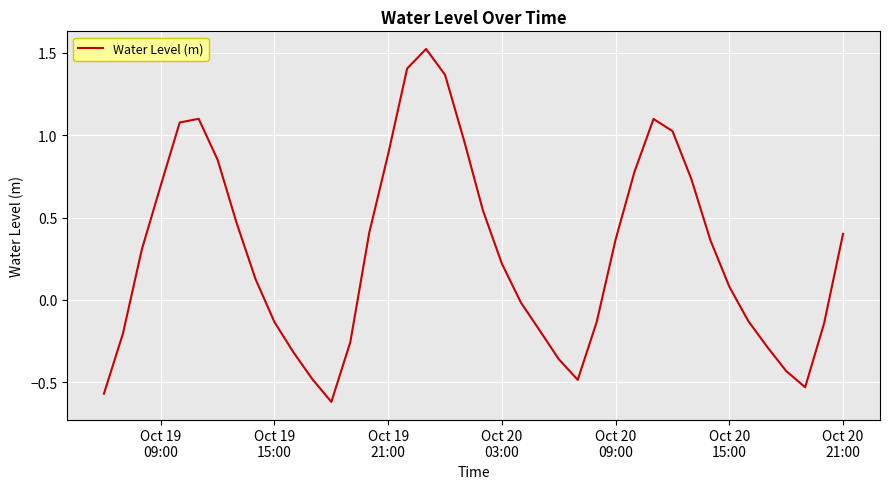

What is the difference between the maximum and minimum values?

2.1